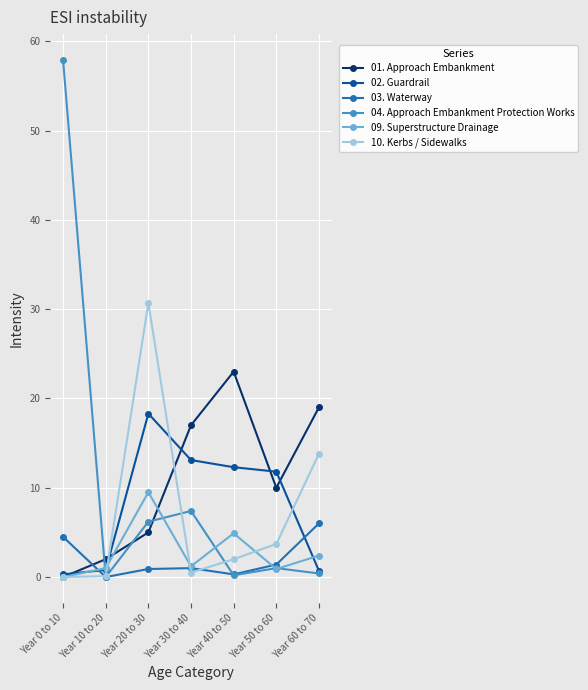

Does the chart display data point markers on the line(s)?

Yes